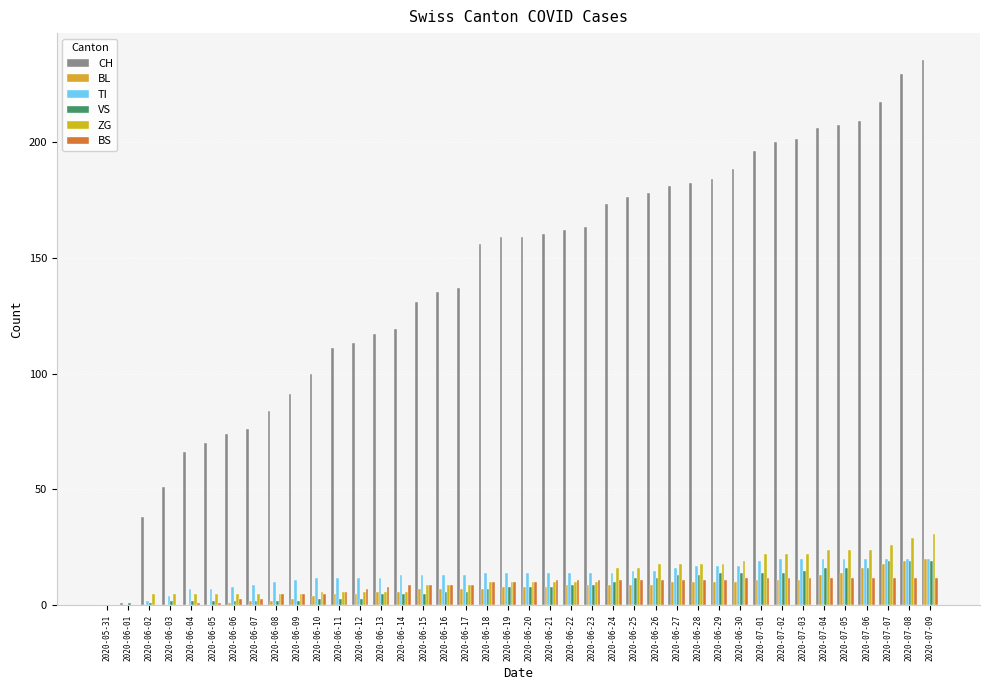

True or false: BS has a value of 8 at 2020-06-13.

True